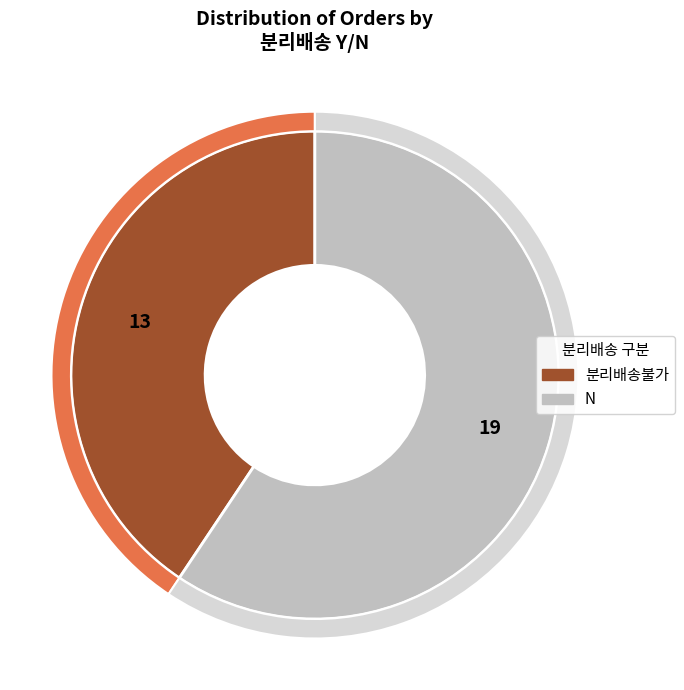

Is 분리배송불가 the majority of the pie?

No